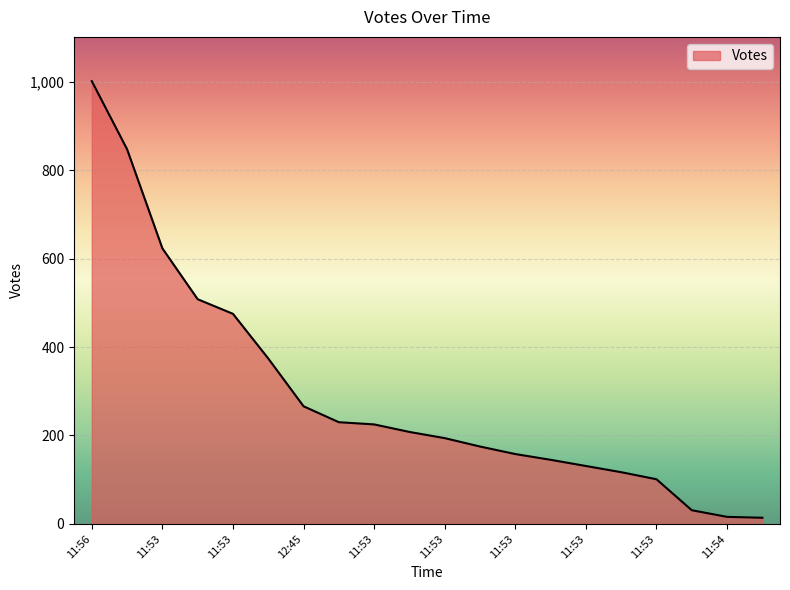

What is the difference between the maximum and minimum values?

987